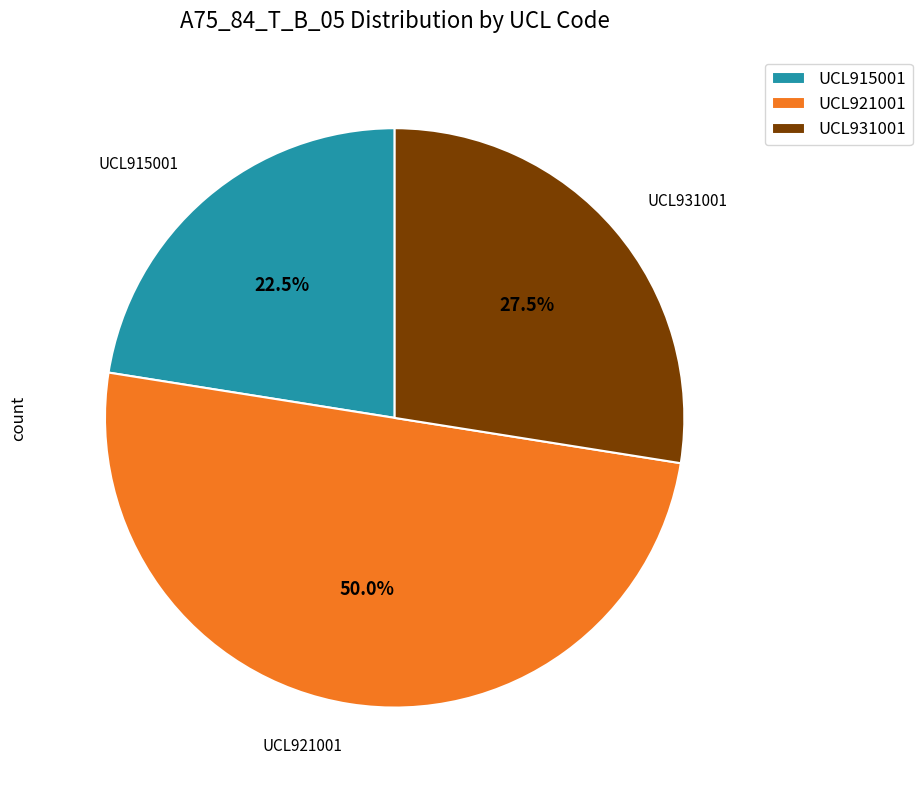

How many segments does this pie chart have?

3